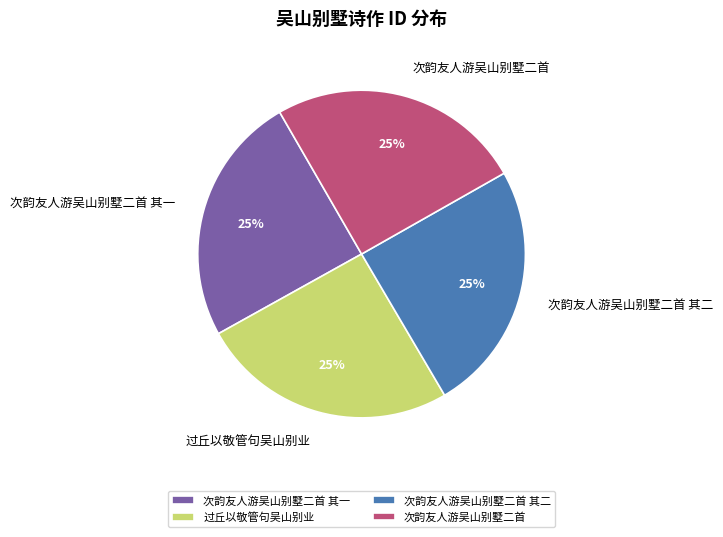

Does 过丘以敬管句吴山别业 represent more than half of the total?

No